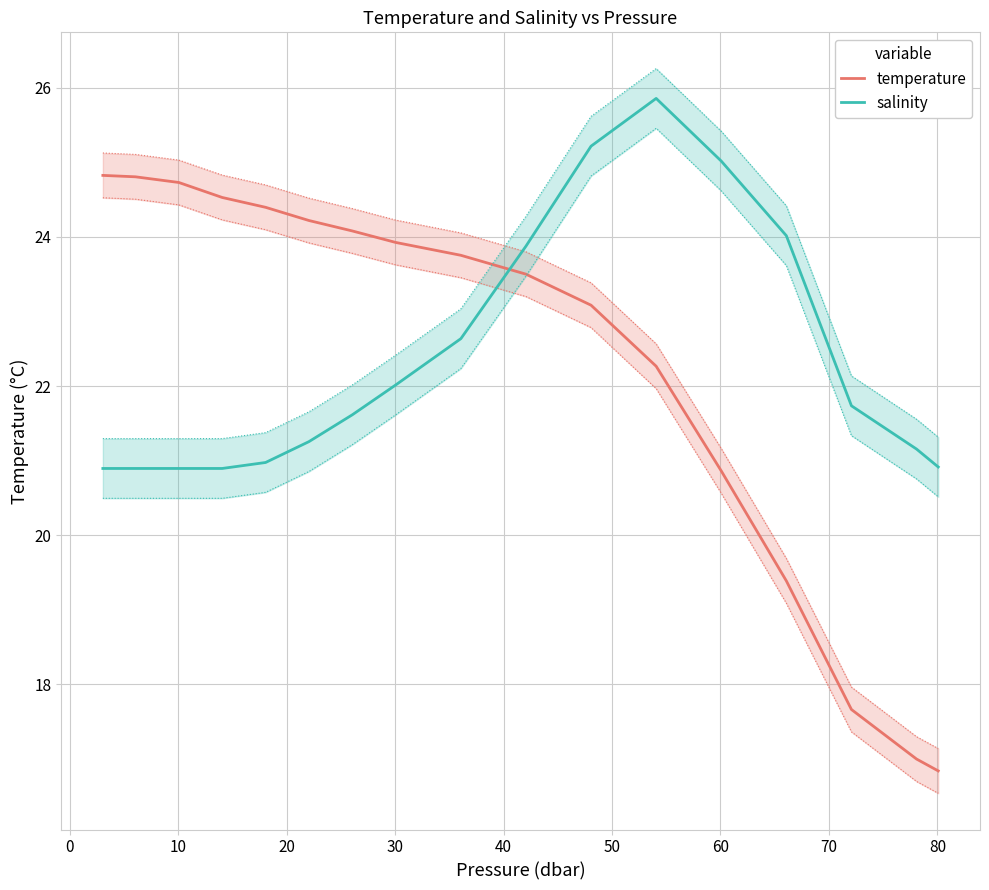

After their last crossing, which series has the higher values: salinity or temperature?

salinity